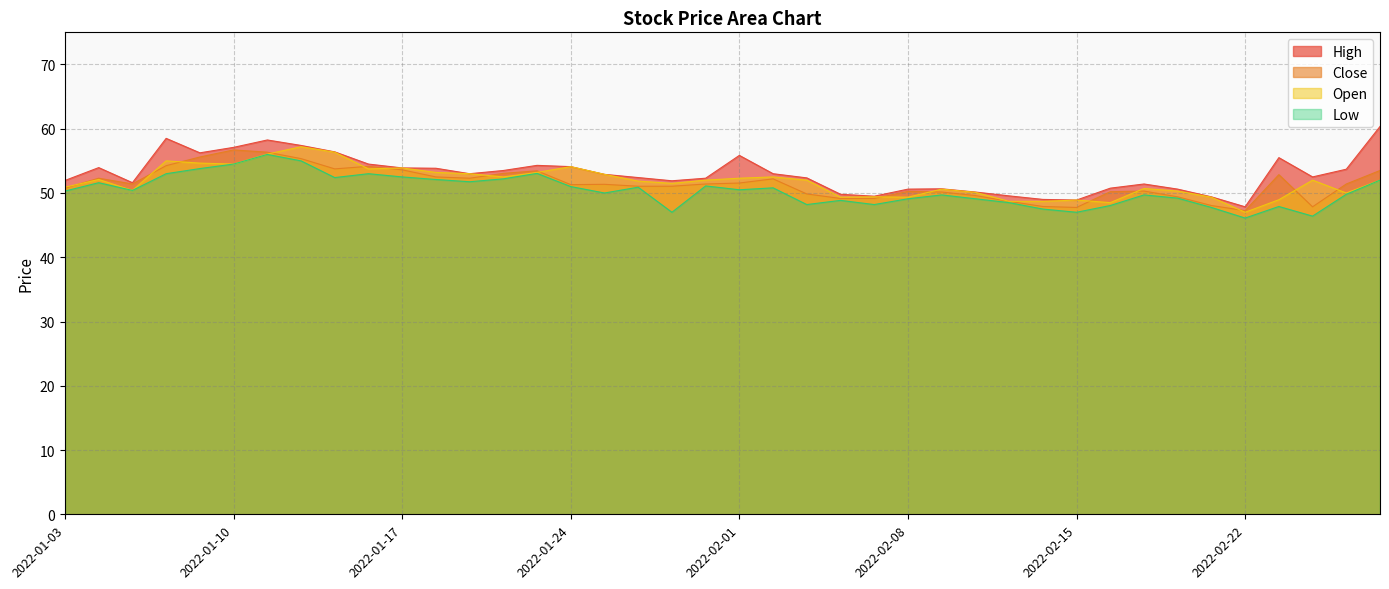

Is it true that open equals 85.5 at 2022-02-17?

False